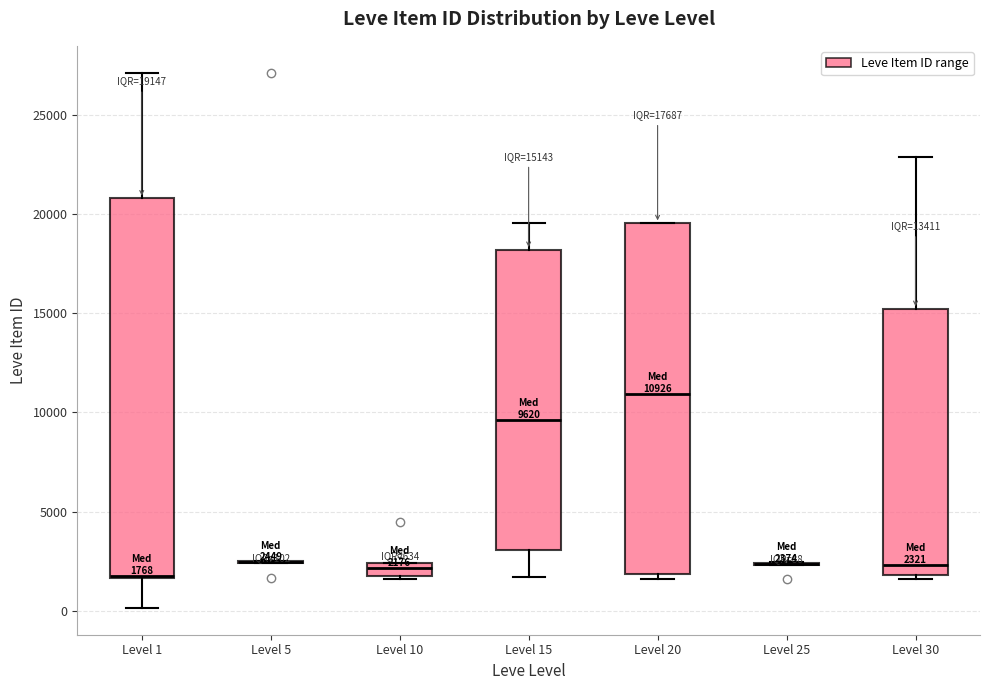

Which box is the tallest, from its lower edge to its upper edge?

Level 1